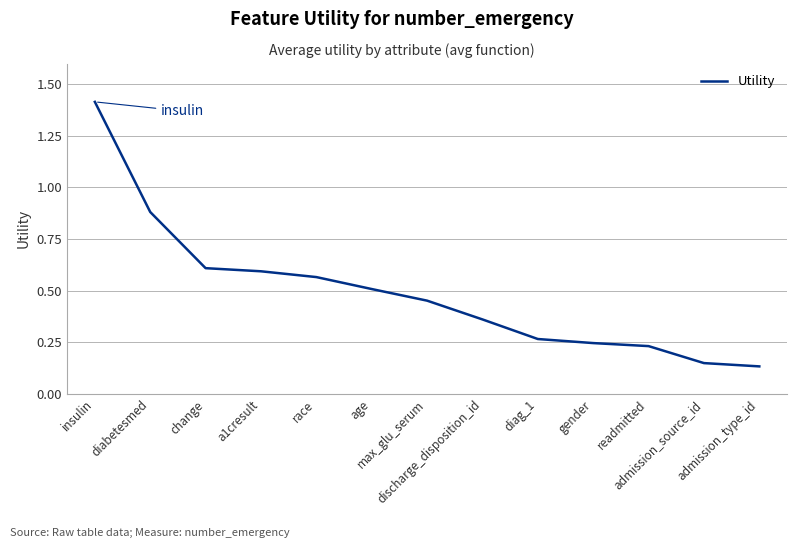

What is the maximum value shown in the chart?

1.4